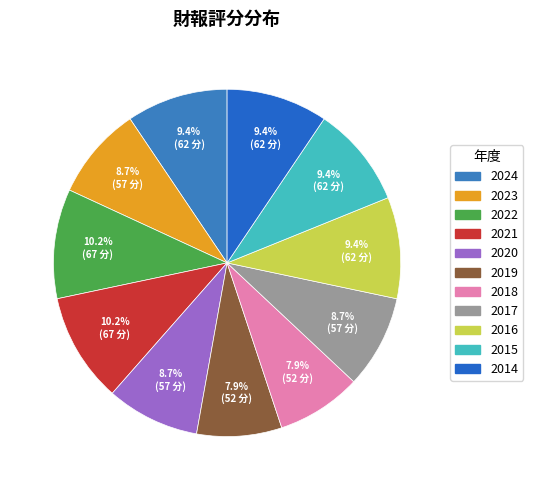

How many segments does this pie chart have?

11